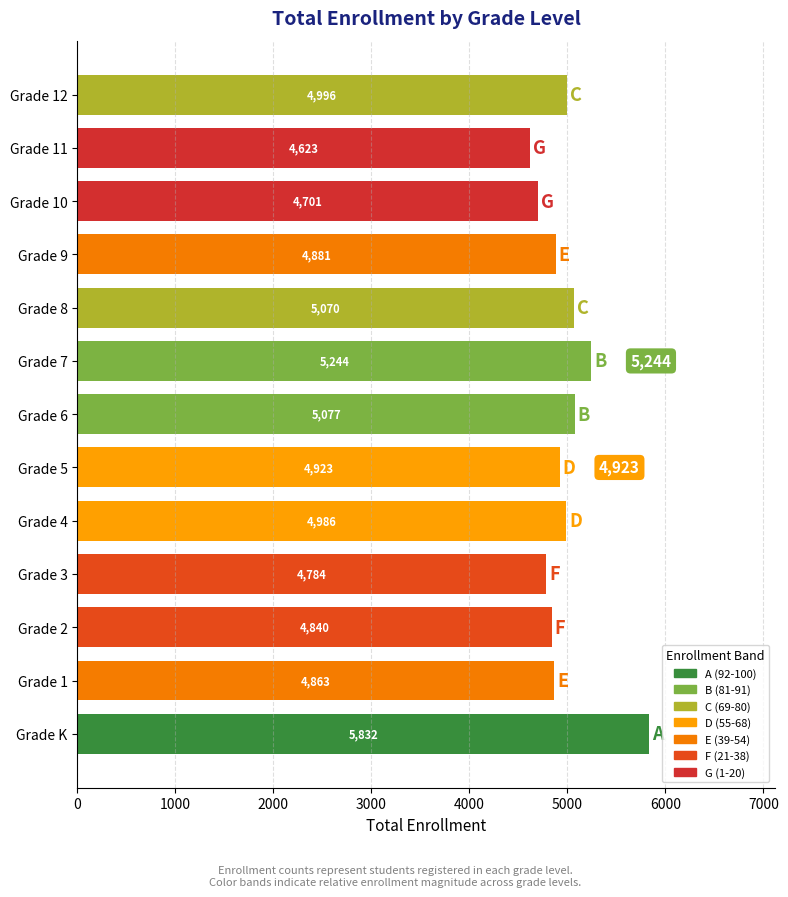

What is the minimum value shown in the chart?

4623